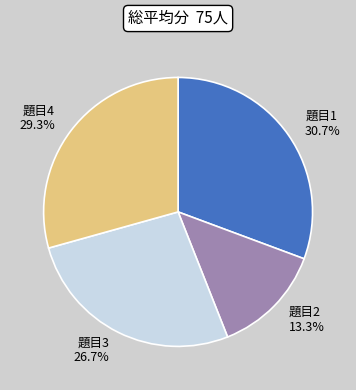

Is there a majority slice in this chart?

No